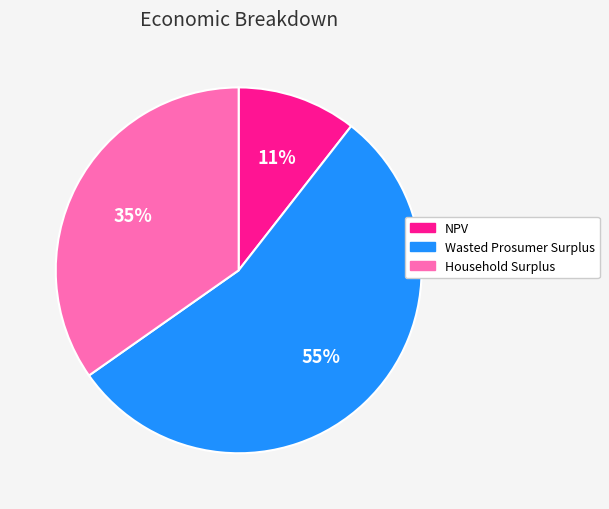

Count the number of slices in the pie.

3